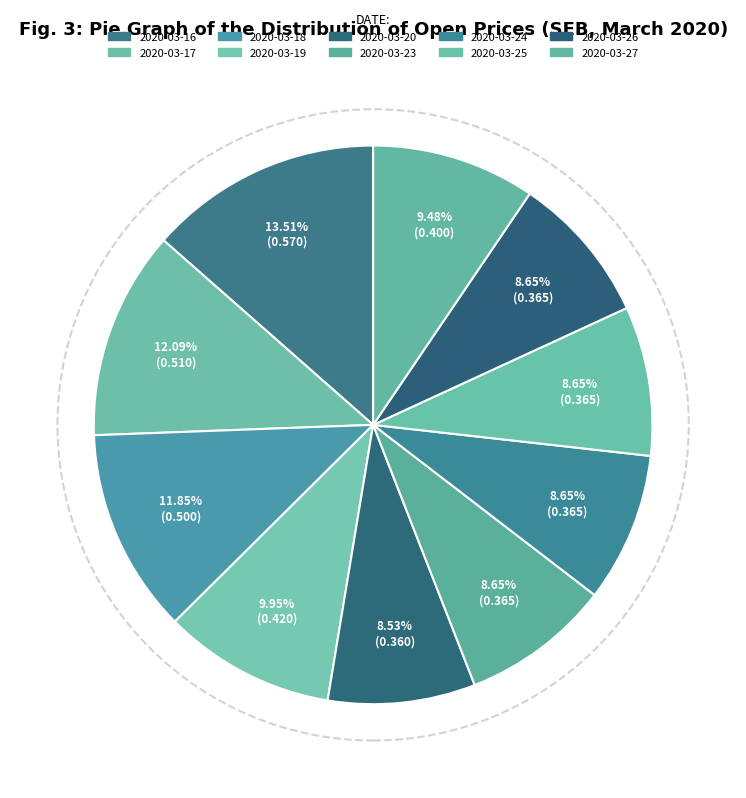

How many segments does this pie chart have?

10